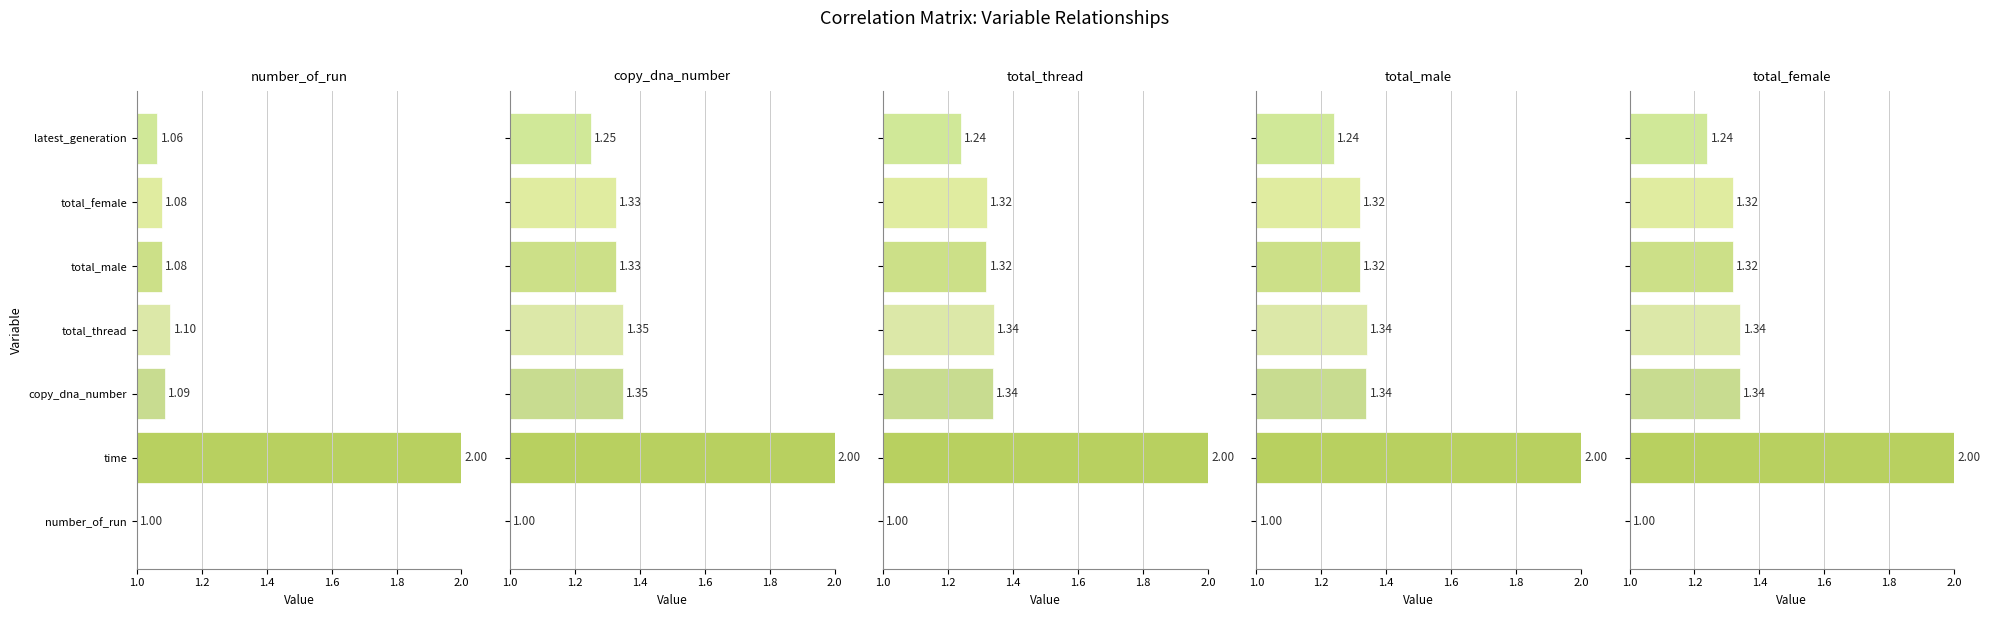

What is the value of the total_male bar at the 6th from the left?

1.3